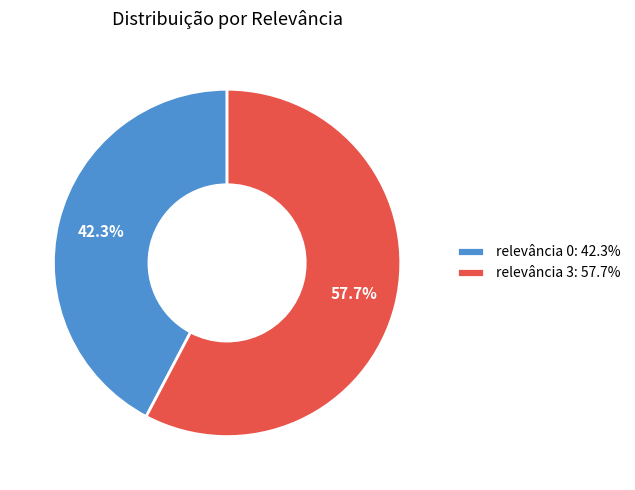

Between relevância 3 and relevância 0, which is larger?

relevância 3